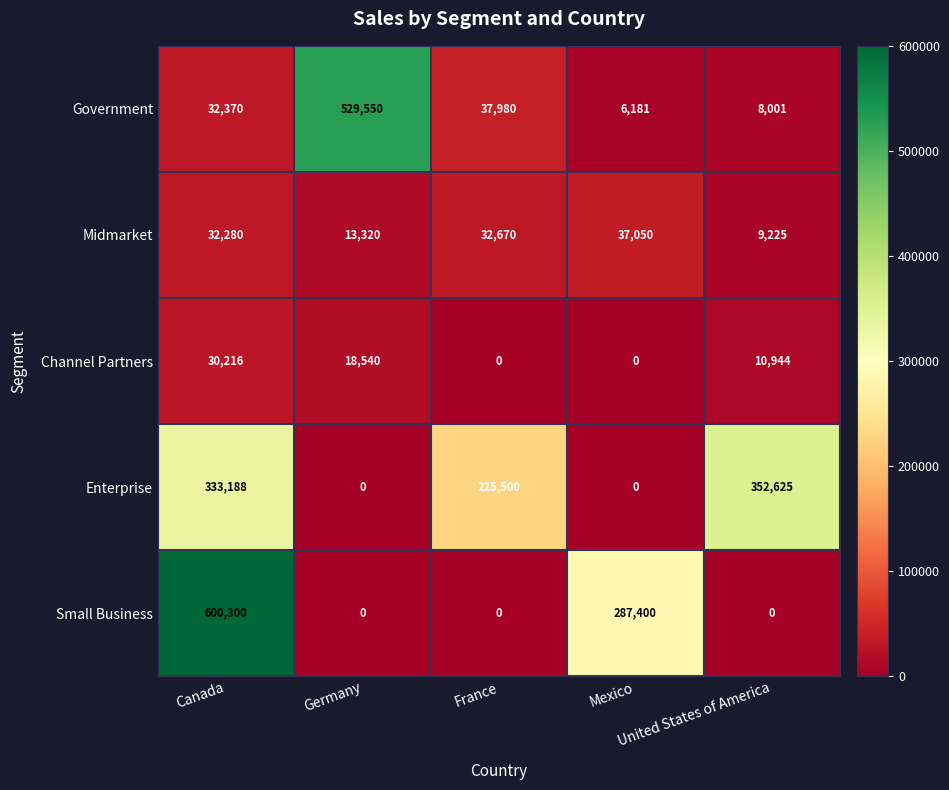

Count the Small Business values in the range 0 to 287400.

4